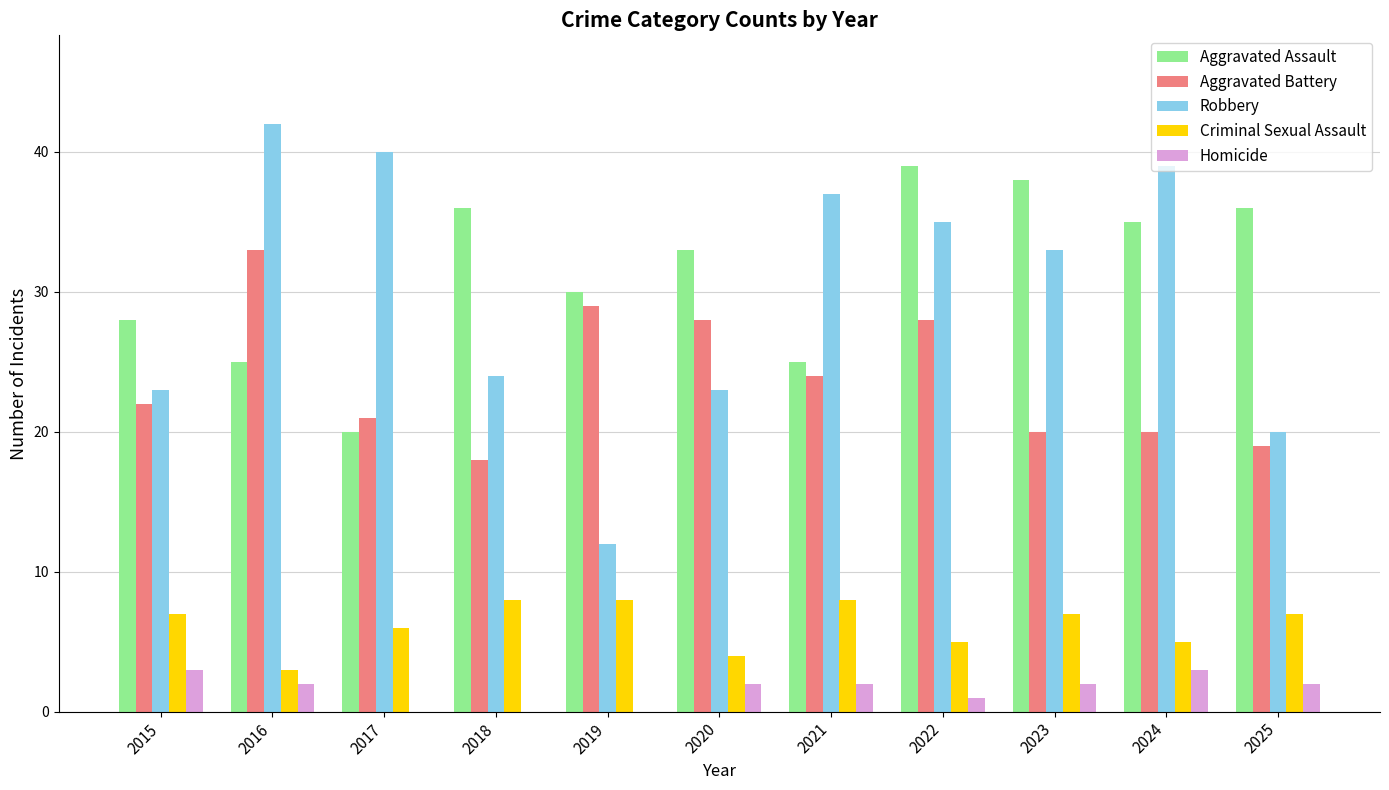

Does the chart contain stacked bars?

No